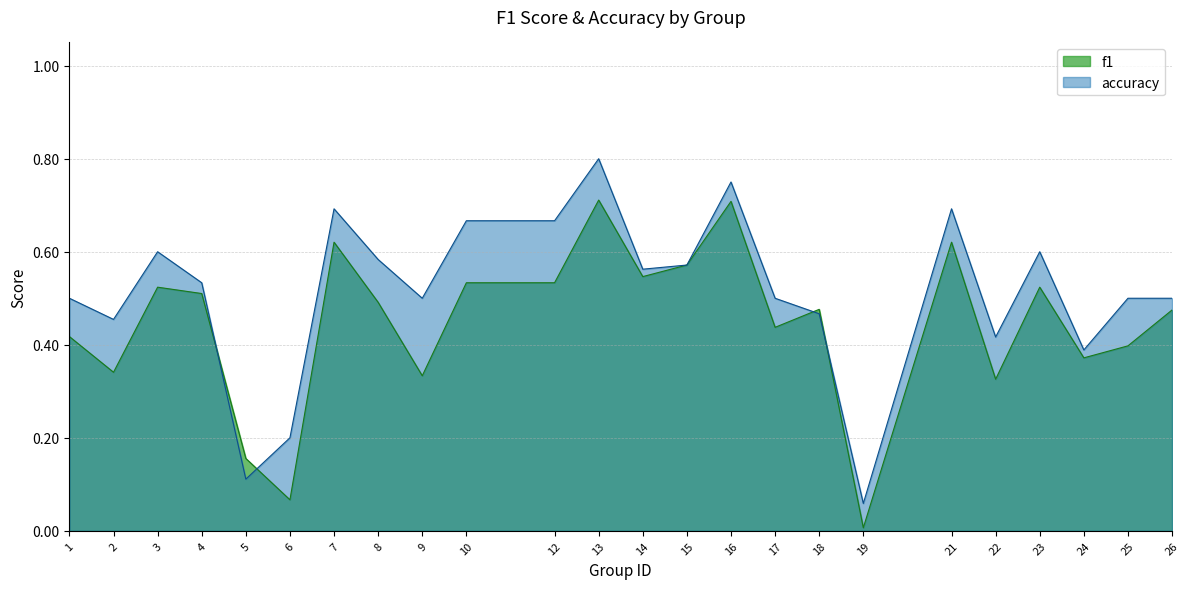

Is the value of f1 at 26 greater than the value of accuracy at 18?

Yes